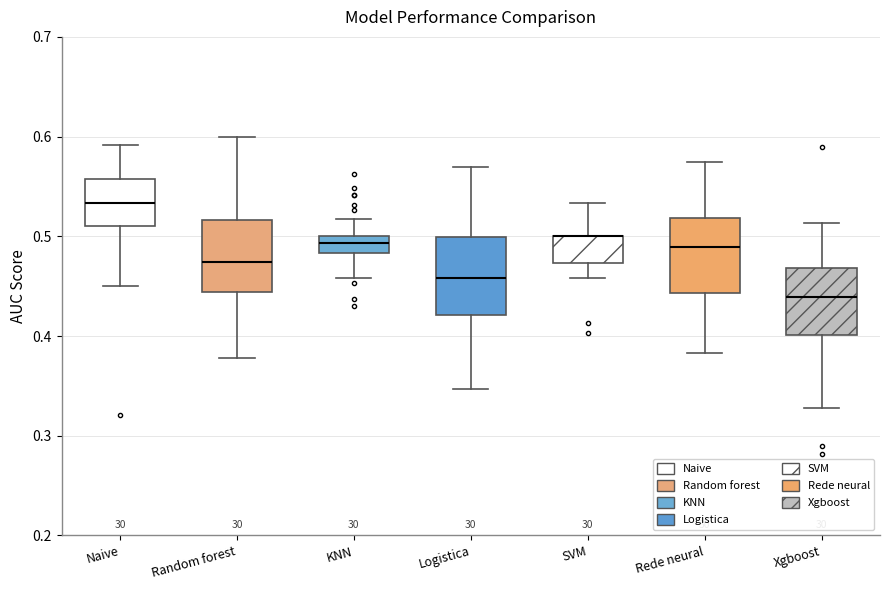

Where does the lower whisker of the box for Logistica end on the y-axis? The values are not printed on the chart, so give them approximately, as read against the axis.

0.35